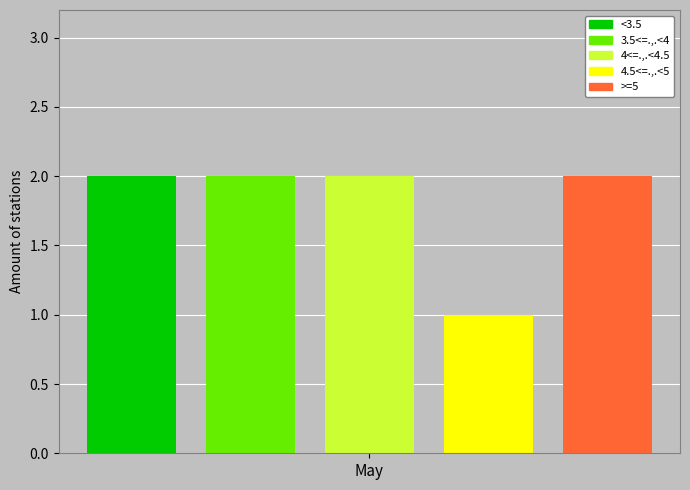

Count the number of categories in the chart.

1